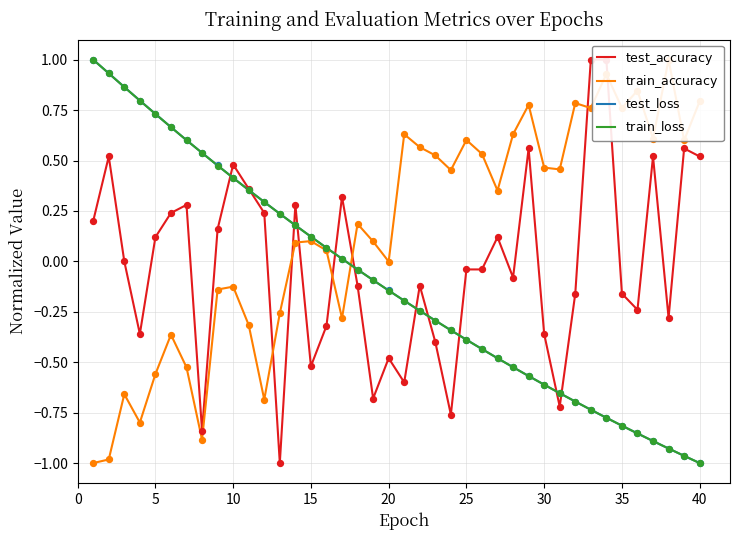

Which series has the widest spread of Y values?

$\mathrm{test\_accuracy}$